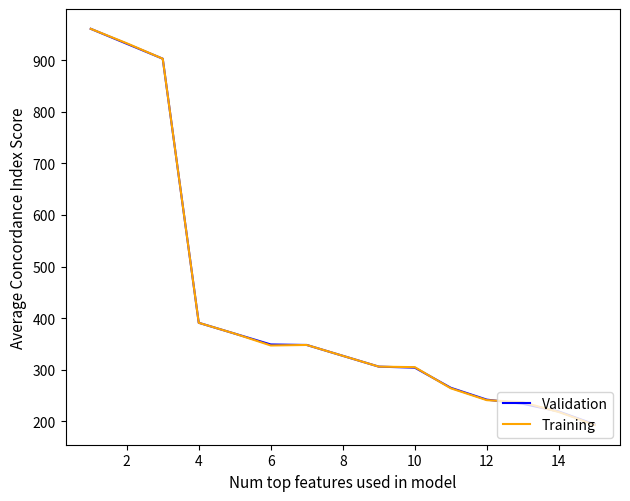

Which series has the largest range (max minus min)?

Training